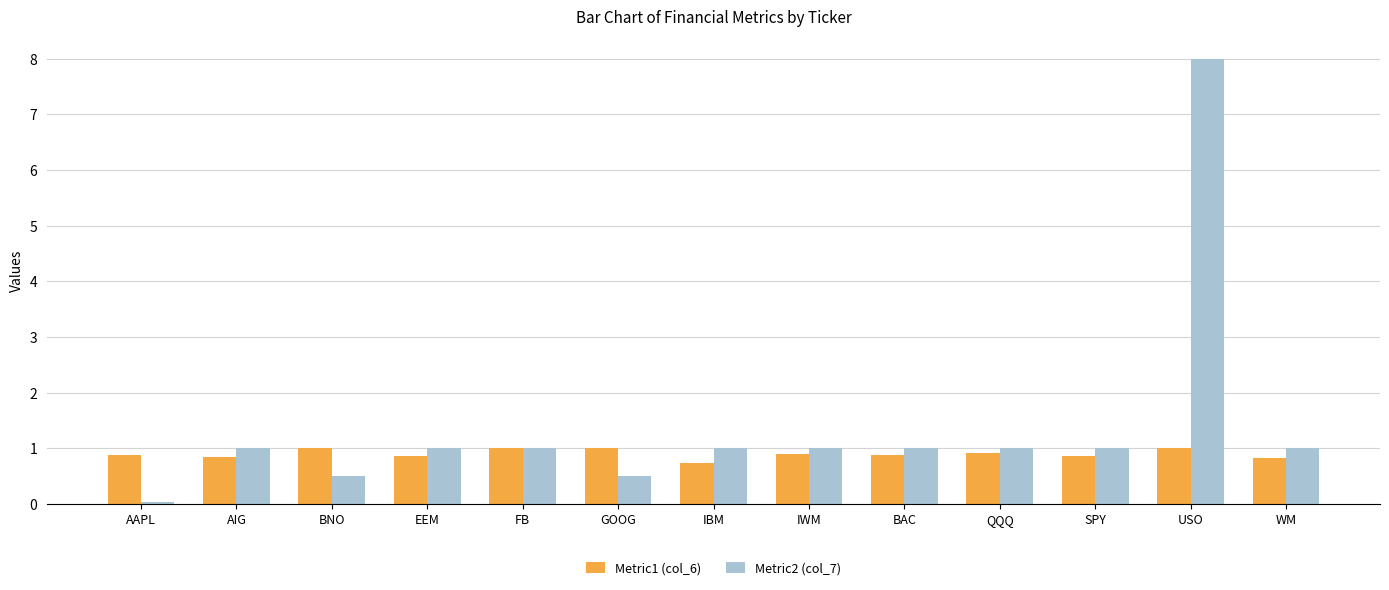

At how many categories does at least one series exceed 2?

1